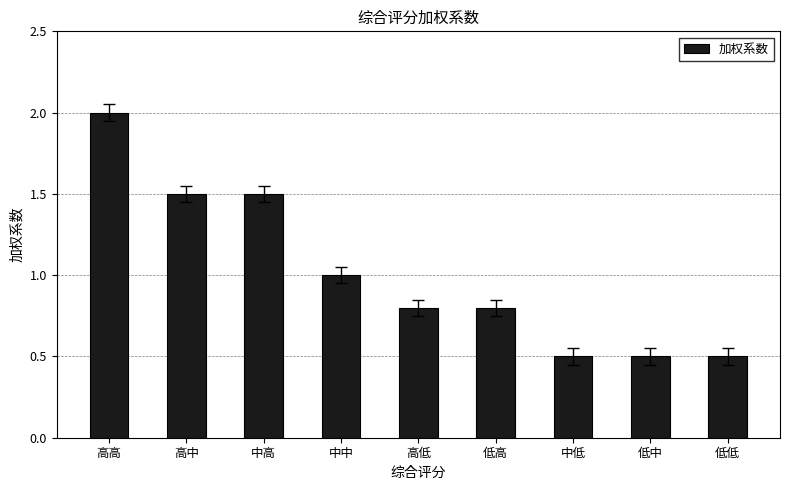

At which label is the value closest to 1?

中中